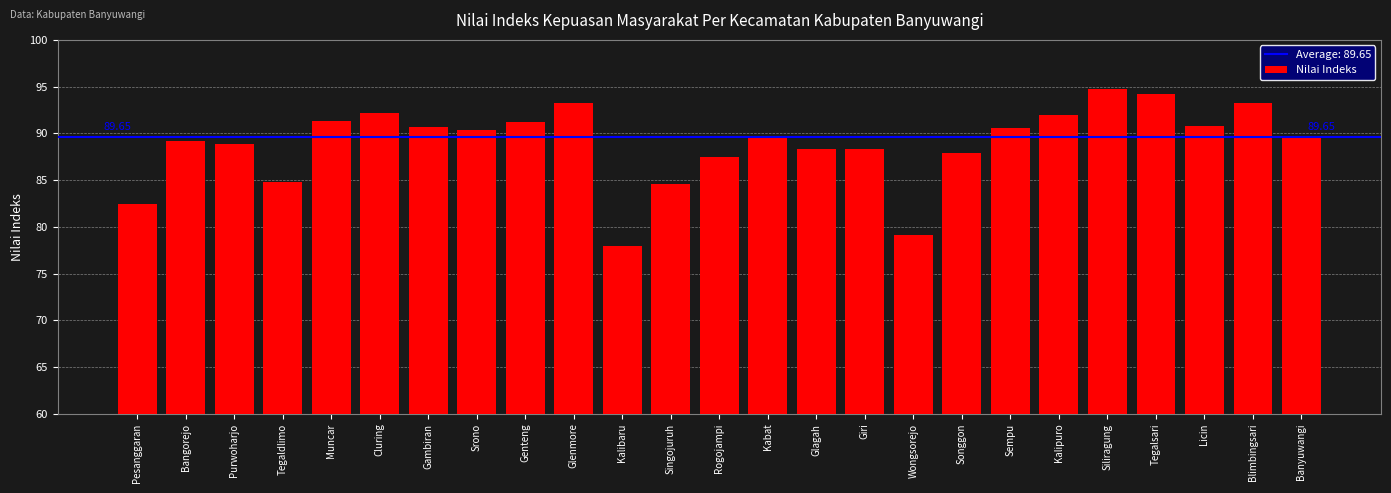

How many distinct data groups are displayed?

1